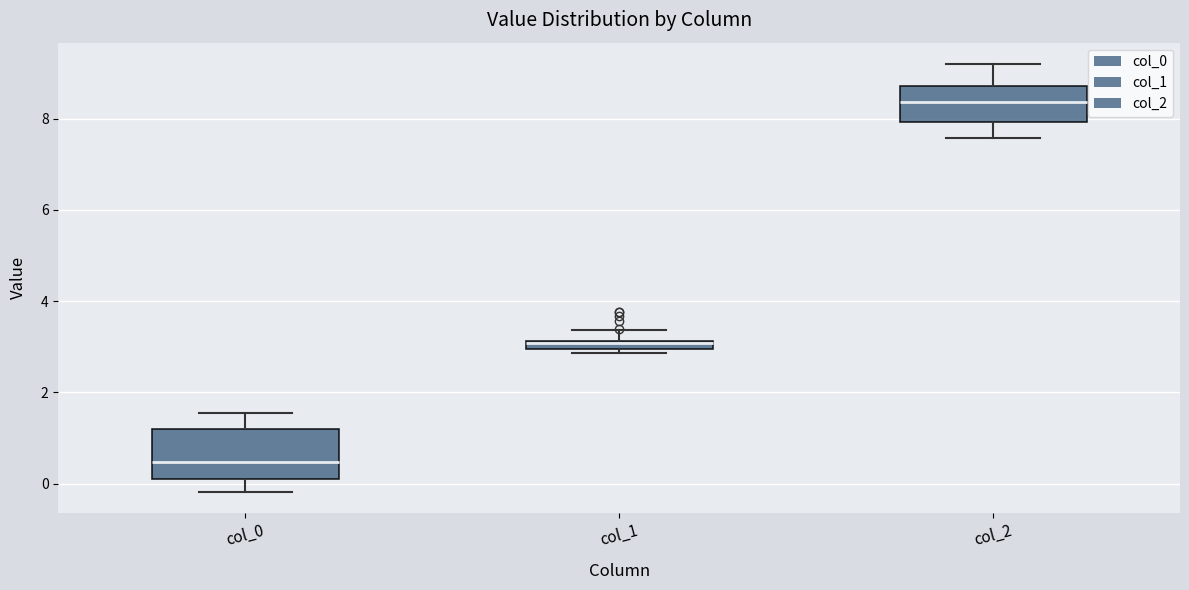

Comparing the boxes themselves (not the whiskers), which one is the tallest?

col_0